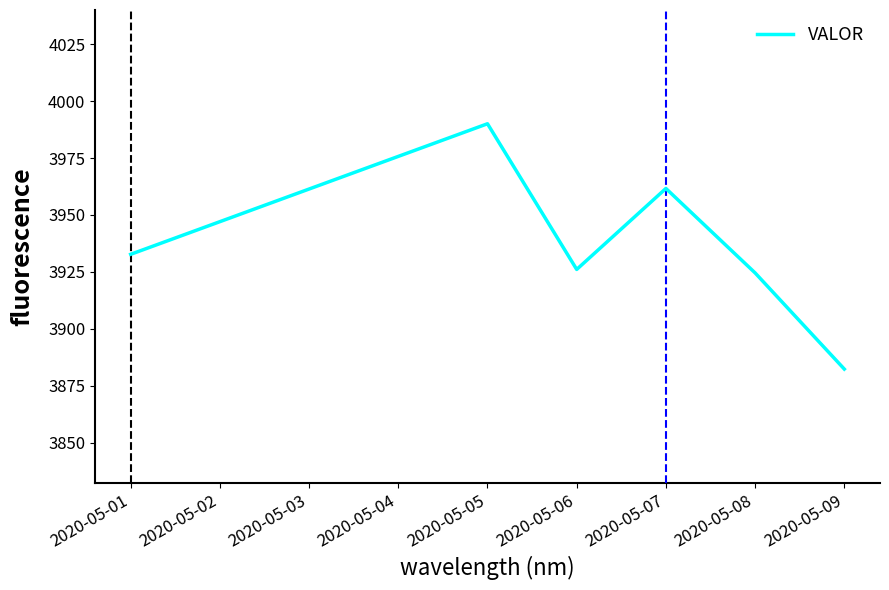

What is the sum of all values?

23617.4